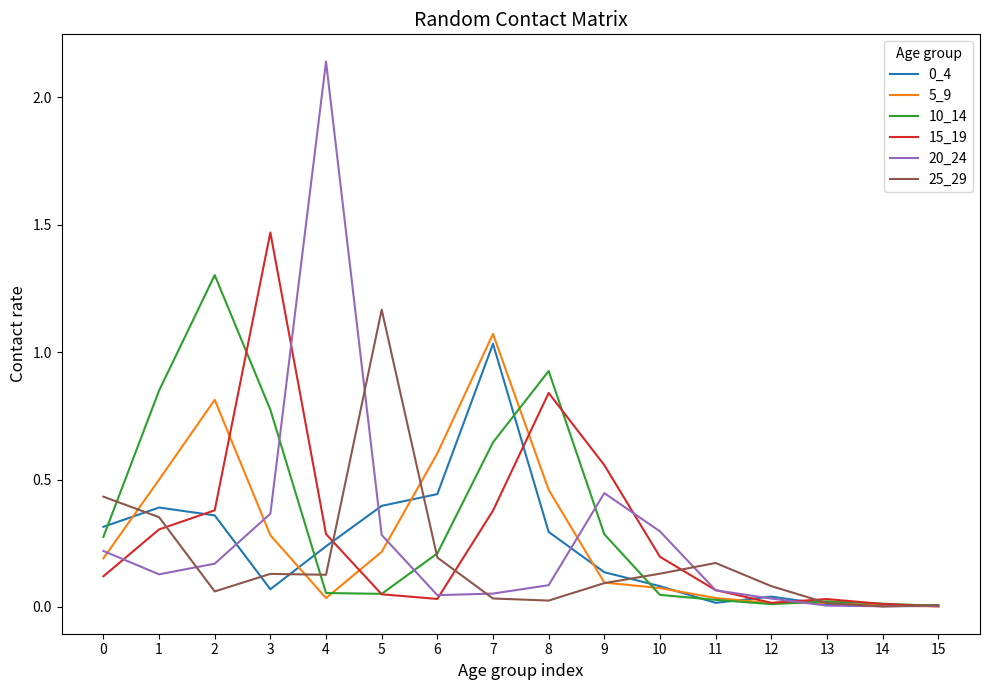

What is the sum of all 0_4 values?

3.8